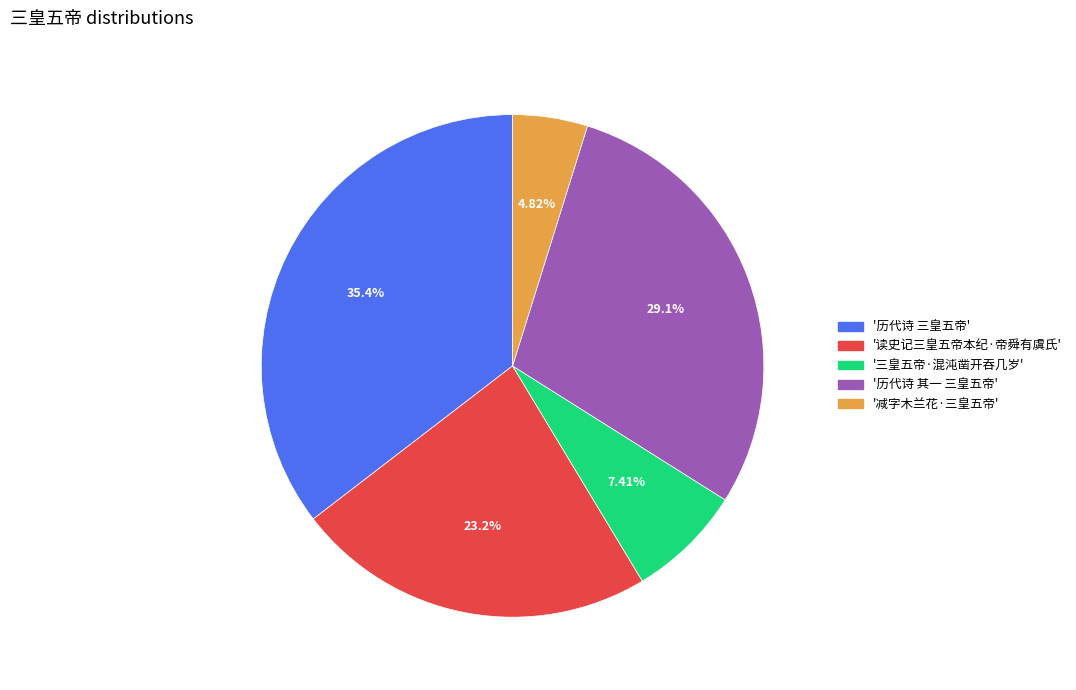

Is there a majority slice in this chart?

No